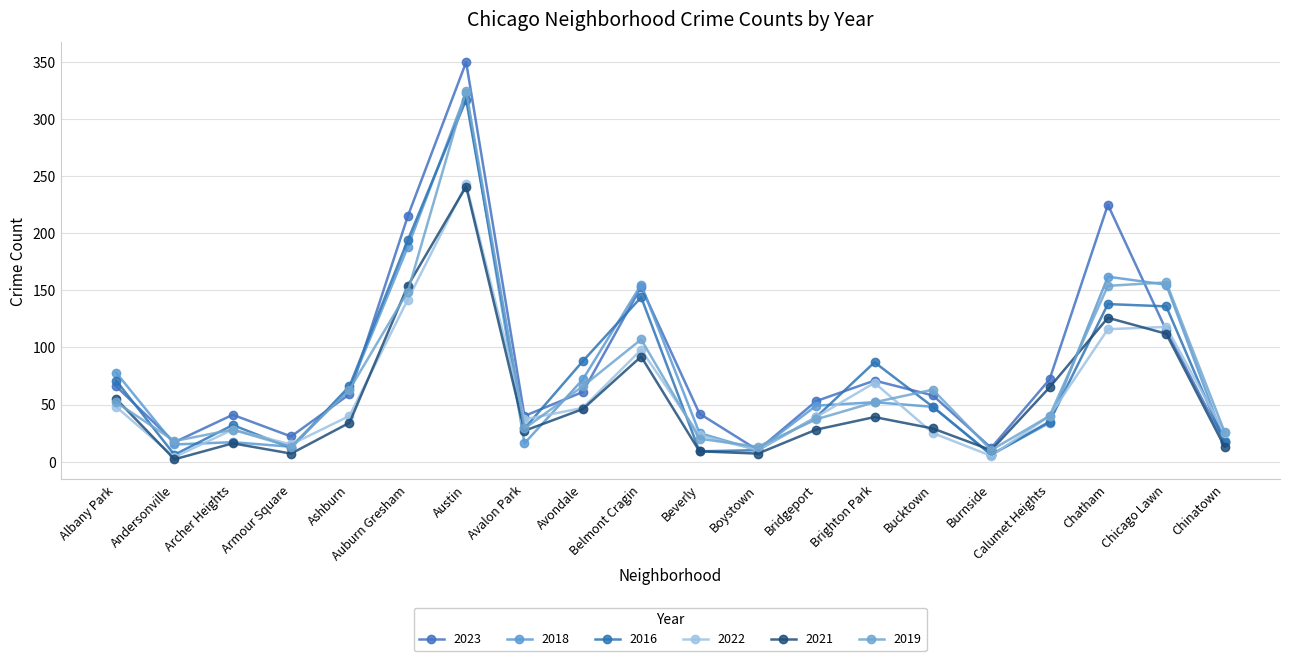

At which category does 2022 reach its first local valley?

Andersonville